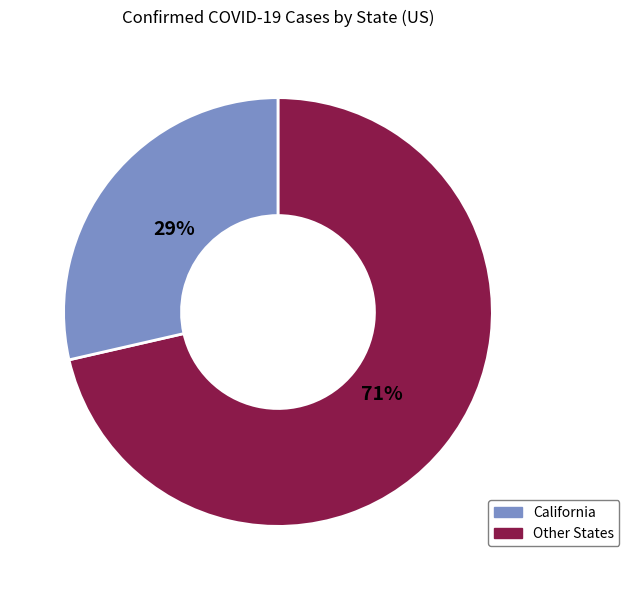

To the nearest percent, what is the average slice percentage?

50%